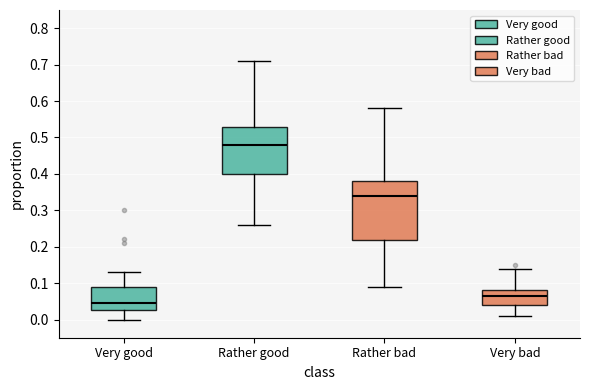

Reading left to right, read every box against the y-axis: the position of its median line, the range the box covers, and the ends of its whiskers. The values are not printed on the chart, so give them approximately, as read against the axis.

Very good: median 0.05, box 0.03 to 0.09, whiskers 0.00 to 0.13
Rather good: median 0.48, box 0.40 to 0.53, whiskers 0.26 to 0.71
Rather bad: median 0.34, box 0.22 to 0.38, whiskers 0.09 to 0.58
Very bad: median 0.07, box 0.04 to 0.08, whiskers 0.01 to 0.14